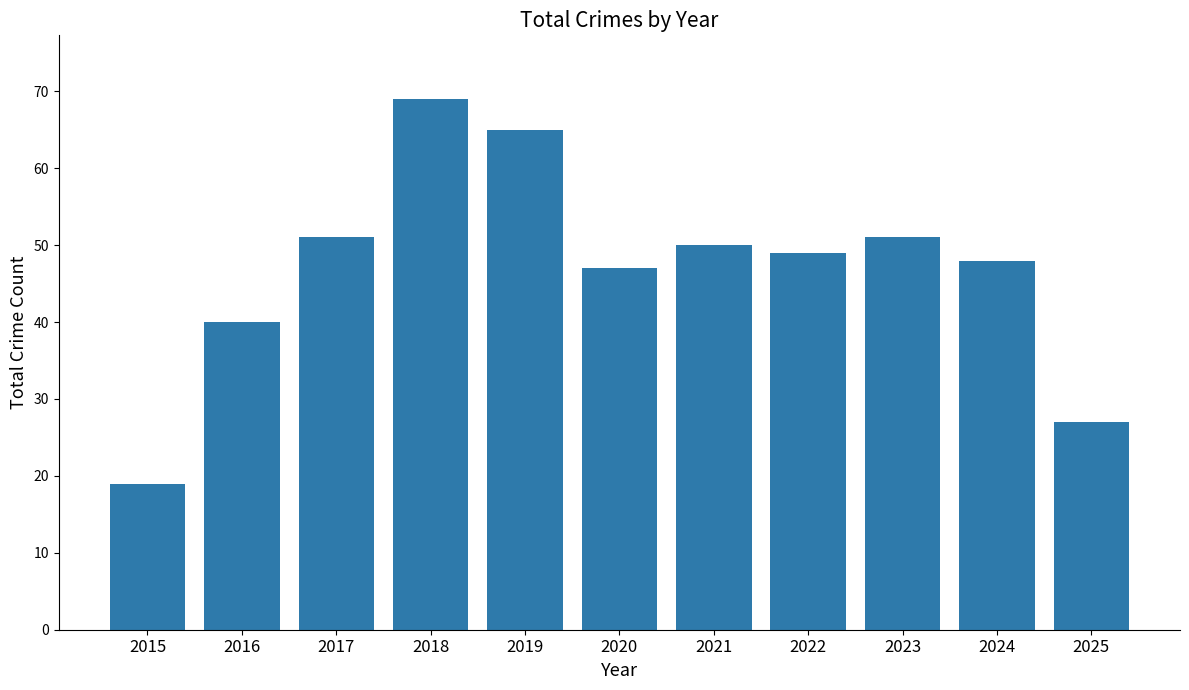

What is the sum of all values?

516